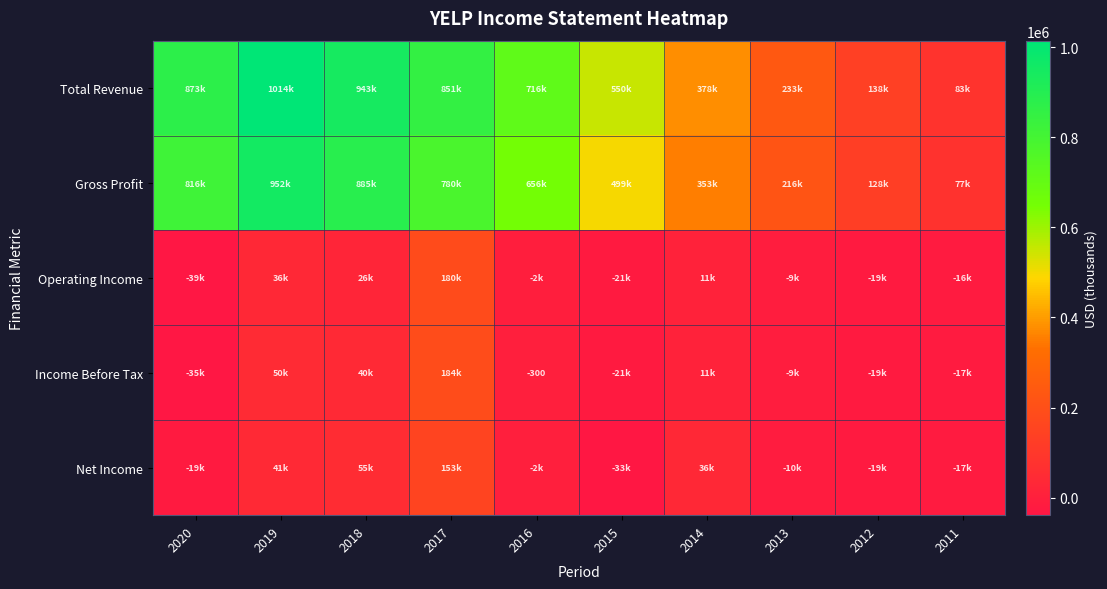

True or false: Operating Income has a value of 25900 at 2018.

True